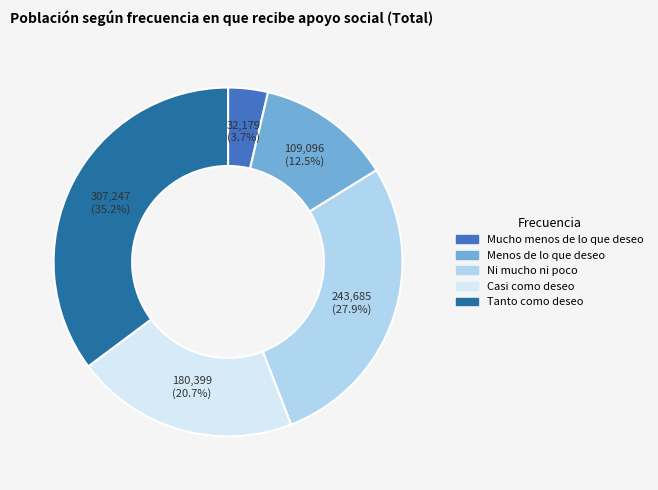

Between Tanto como deseo and Ni mucho ni poco, which is larger?

Tanto como deseo